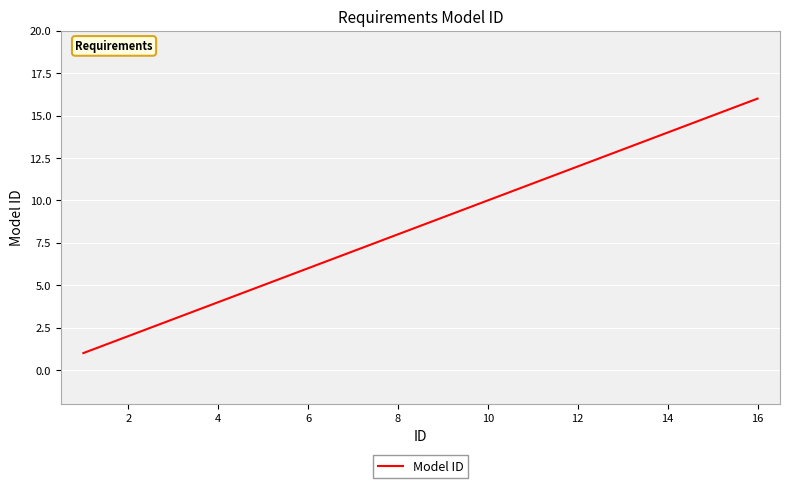

What is the difference between the maximum and minimum values?

15